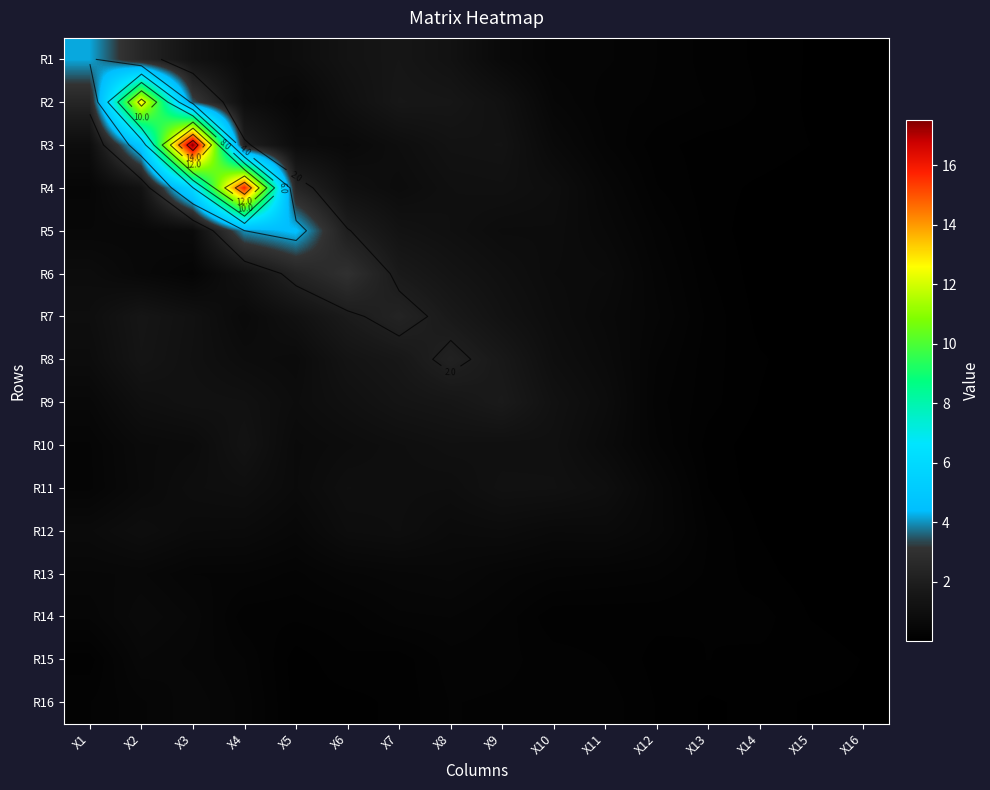

What is the highest value of the R12 series?

1.0